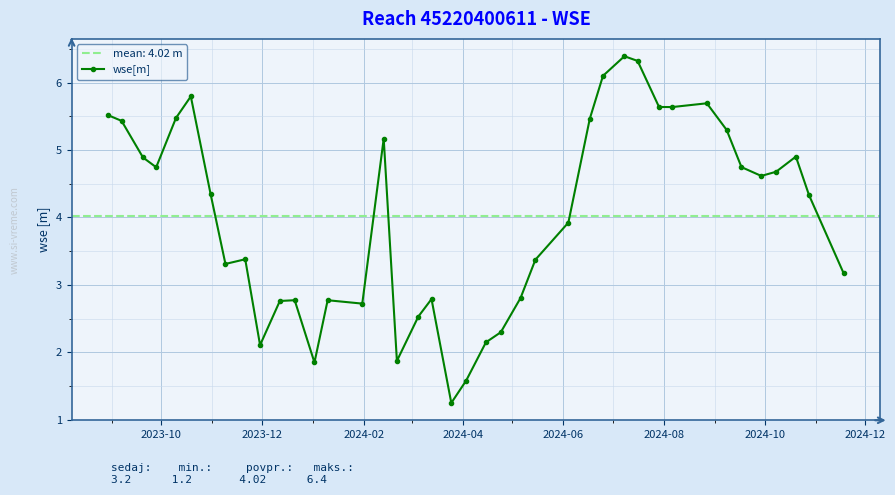

What is the value of the wse[m] point at the 19th from the left?

2.8